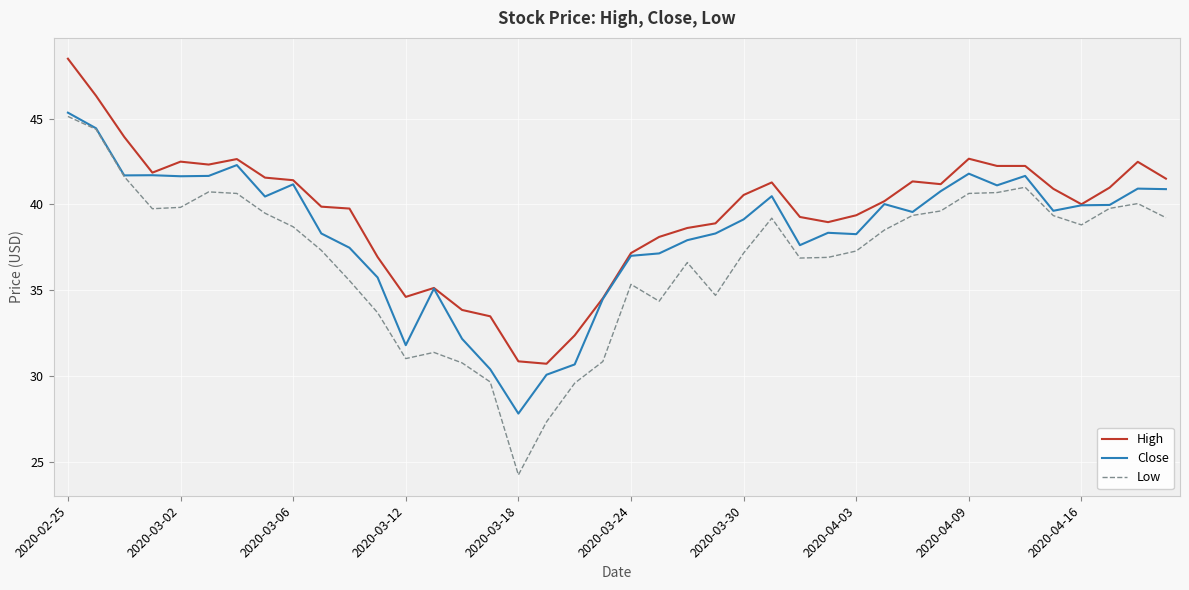

What are all the series names shown in the legend?

High, Close, Low